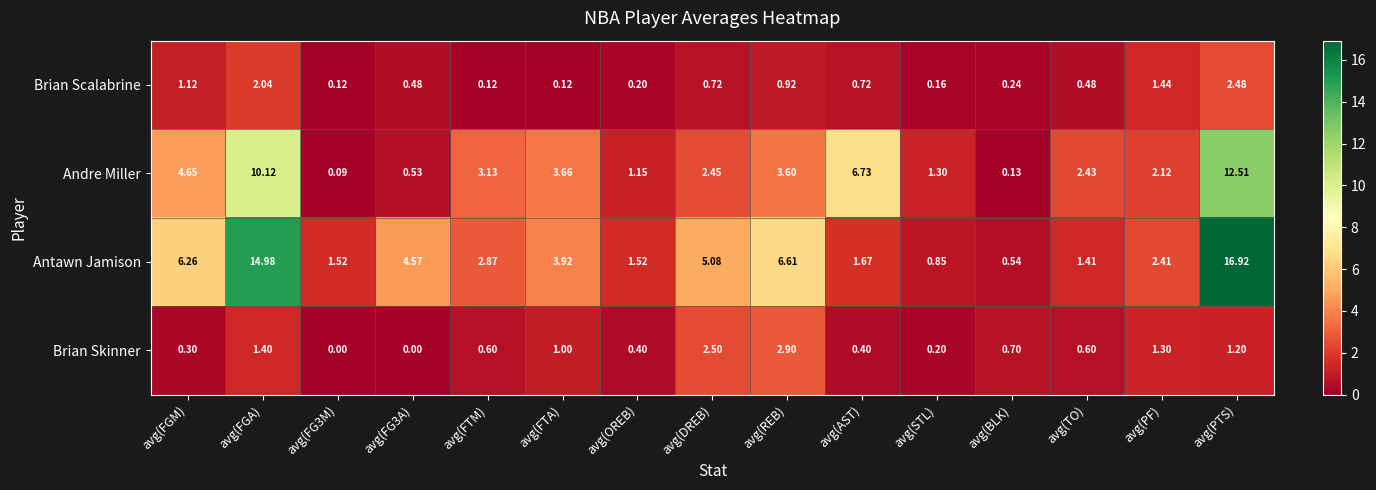

What is the greatest value displayed?

16.9